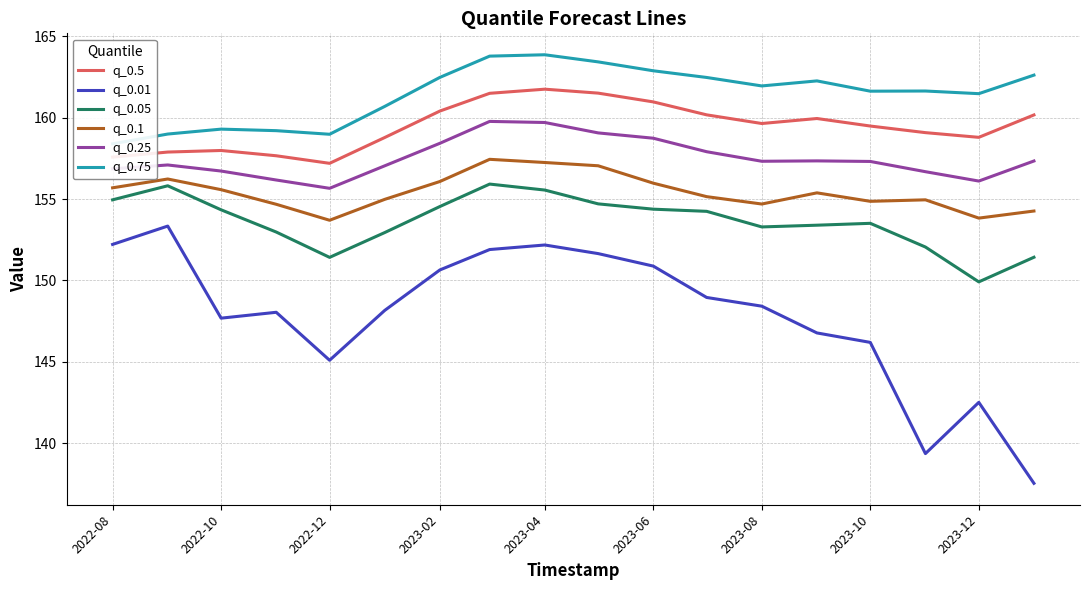

At how many categories does at least one series exceed 154?

18